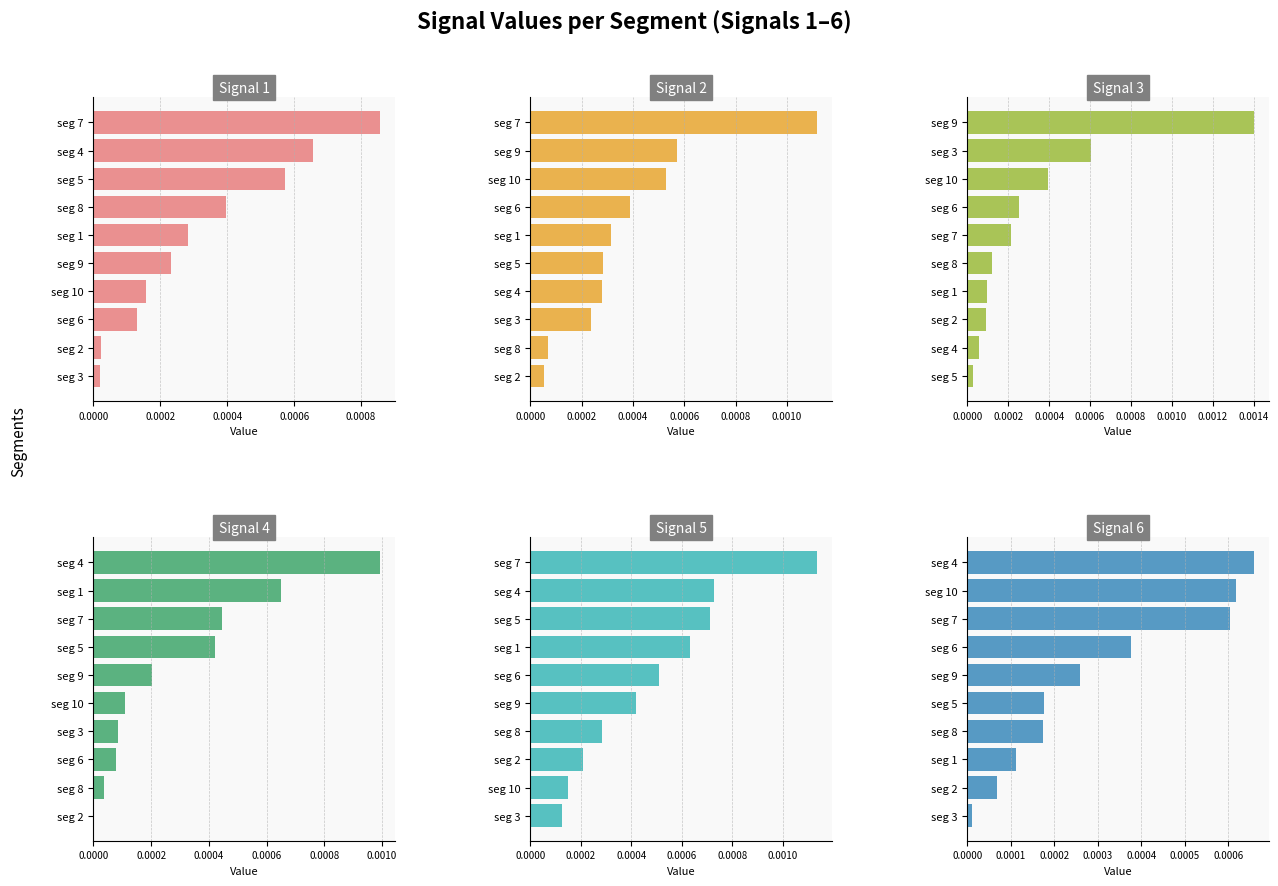

How many groups of bars are there?

10